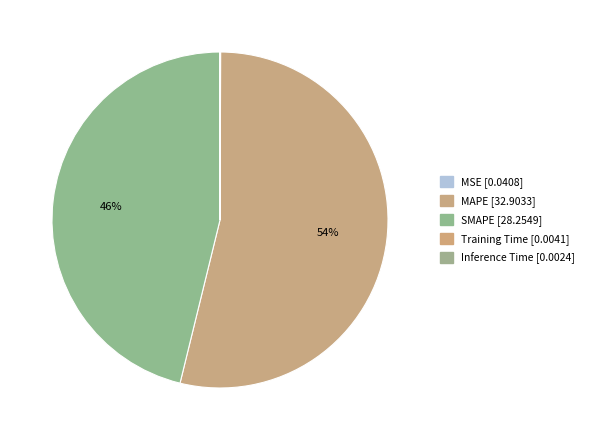

Combined, what portion of the pie is MSE and MAPE?

53.8%